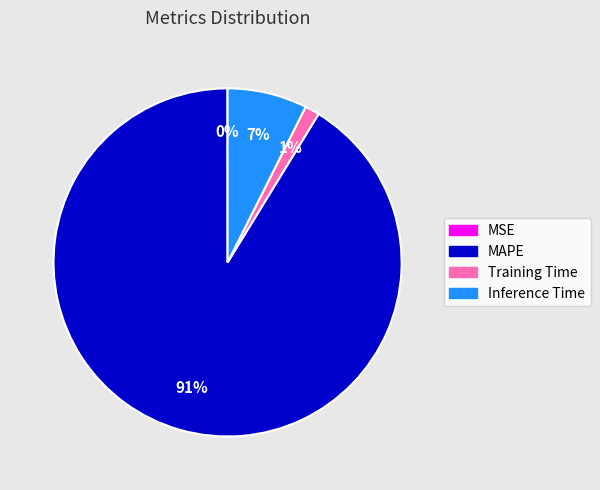

Combined, do Inference Time and MAPE account for over 50%?

Yes